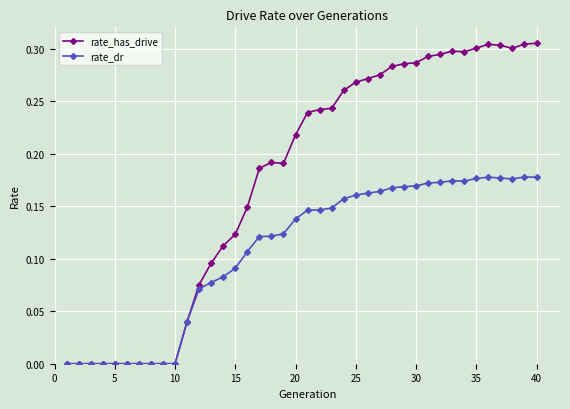

Rank the series by their maximum value, from lowest to highest.

rate_dr, rate_has_drive